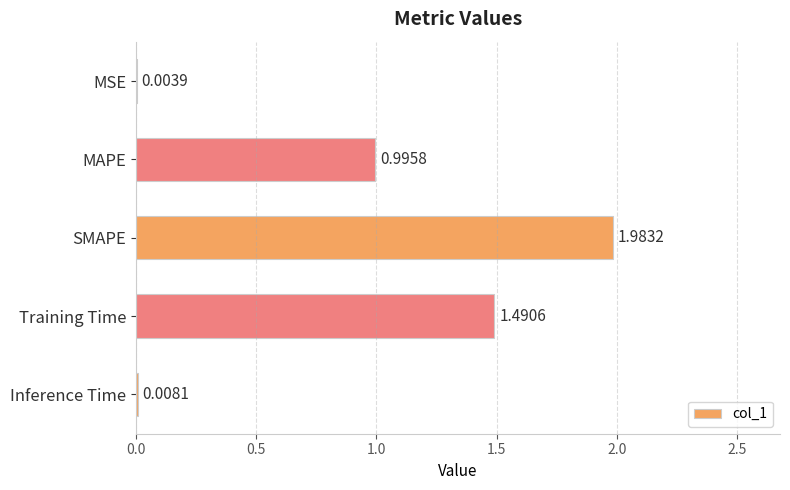

What is the sum of all values?

4.5